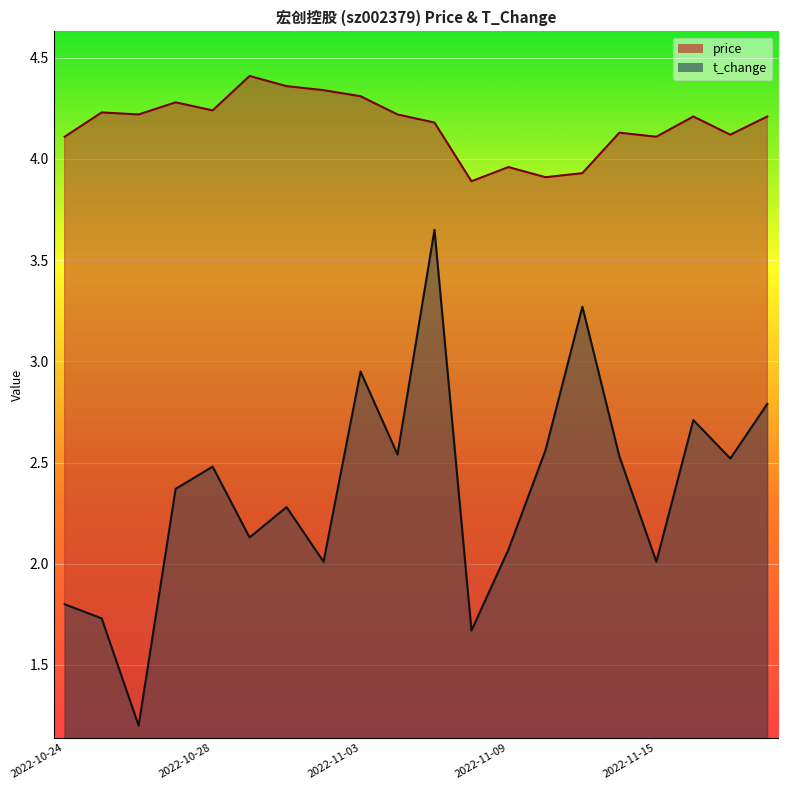

Count the number of data series in this chart.

2